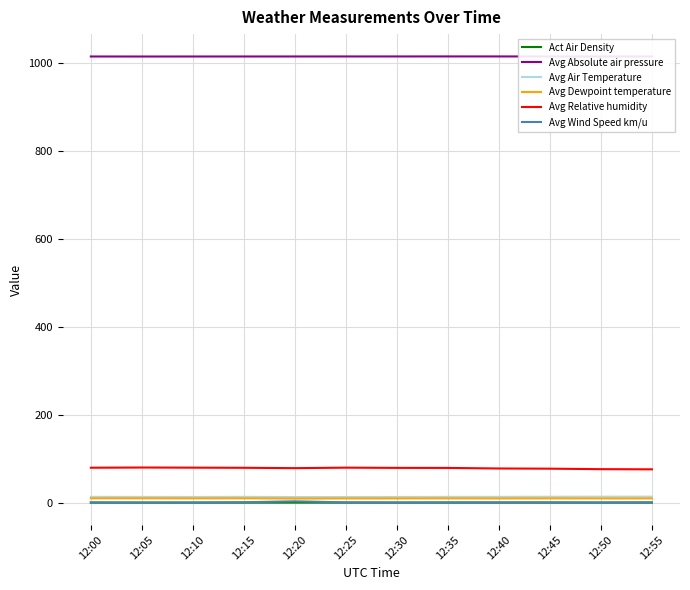

What is the maximum value shown in the chart?

1015.5